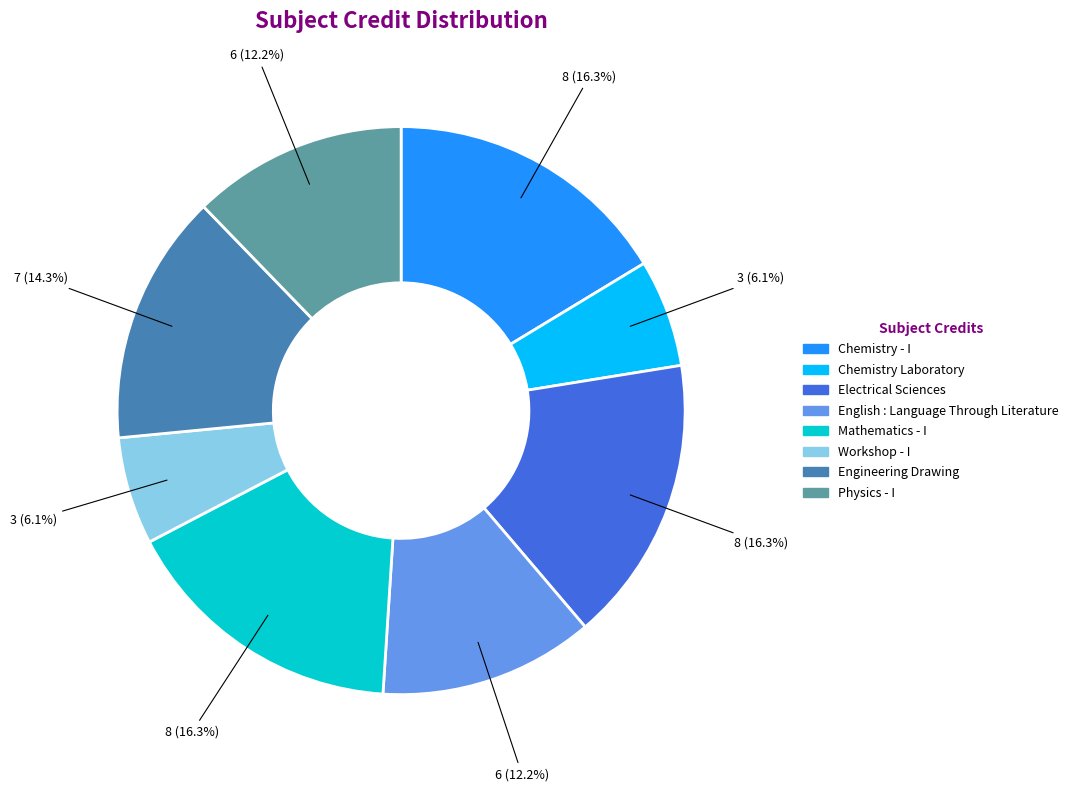

How many slices are in this pie chart?

8